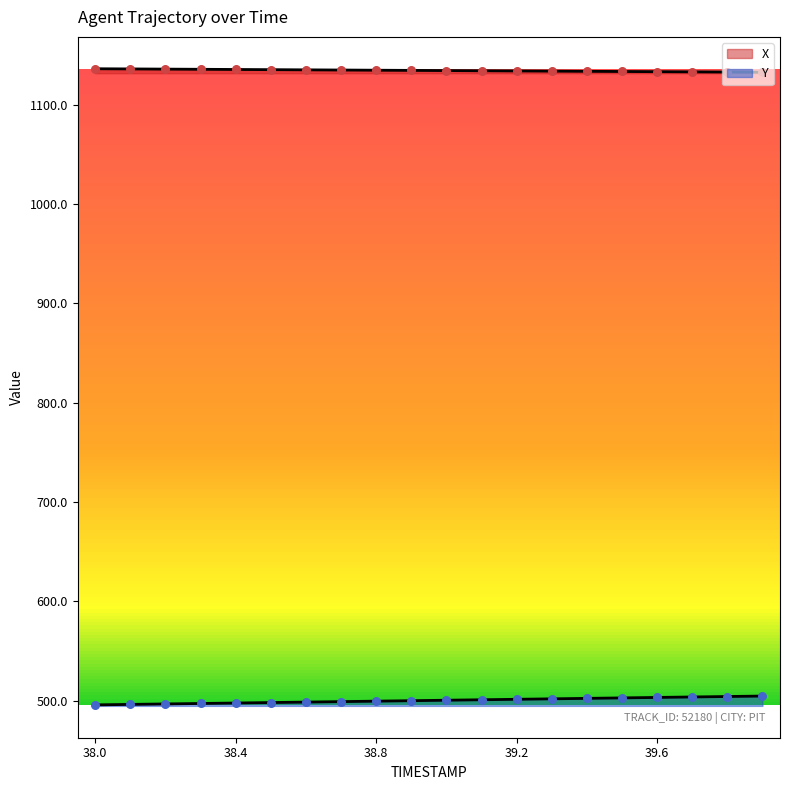

Which series contains the highest Y value?

X